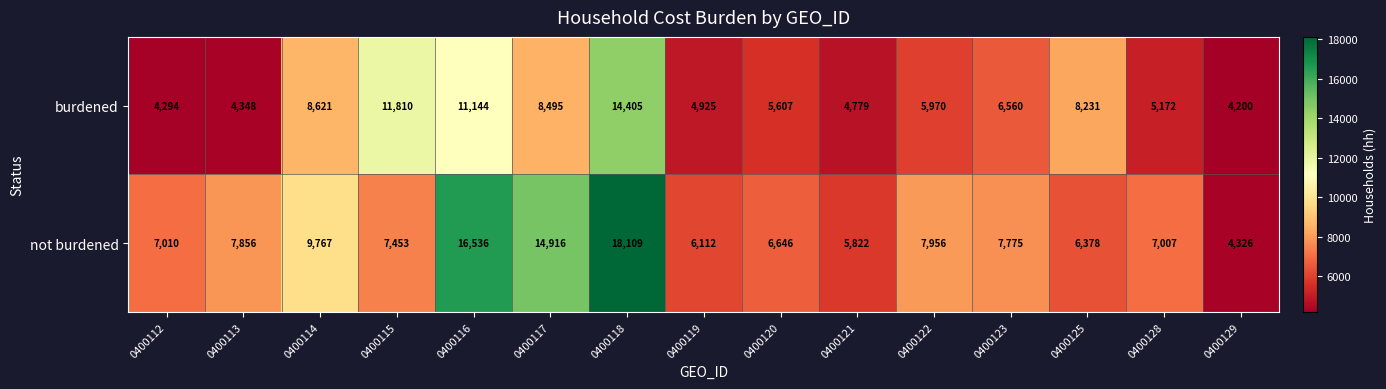

What is the average value of the not burdened series?

8911